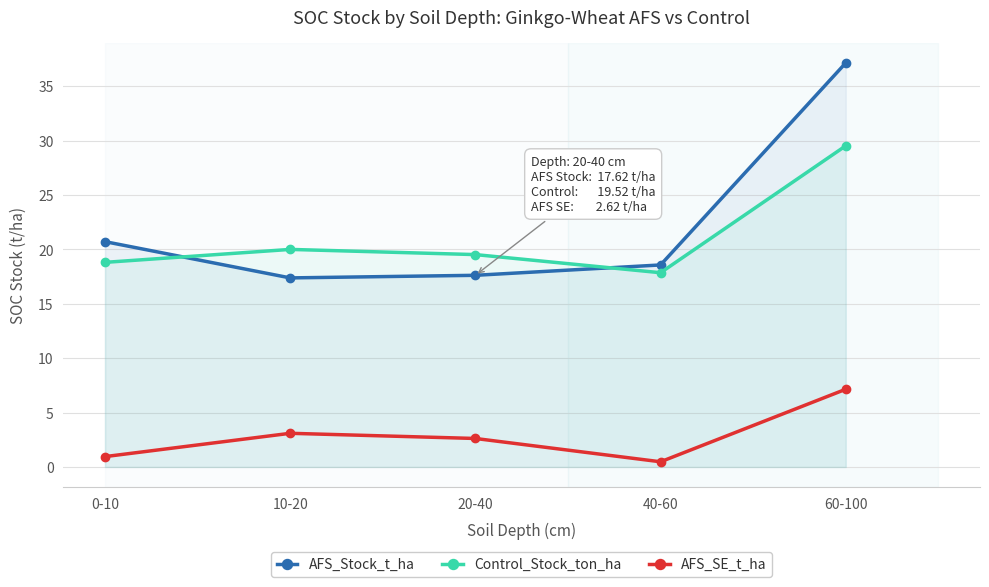

What is the difference between the maximum and minimum values in the AFS_Stock_t_ha series?

19.8